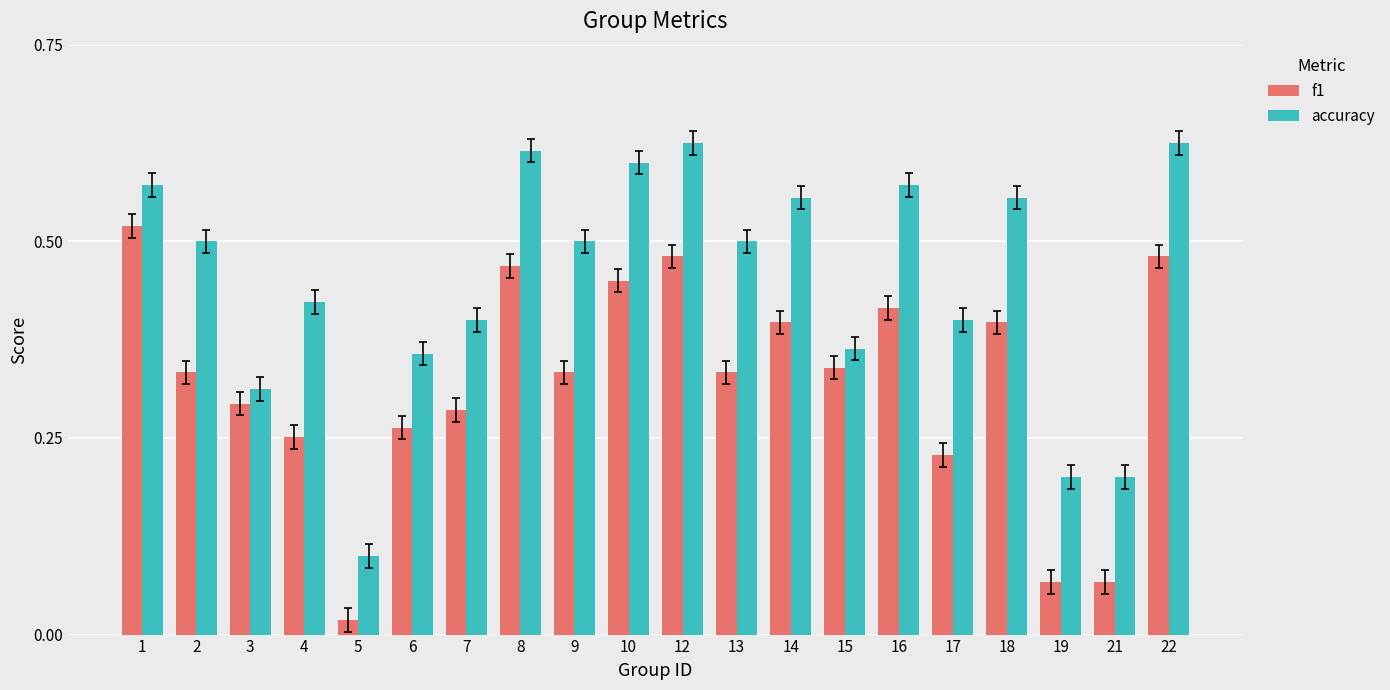

Between 14 and 21, which series saw the biggest shift?

accuracy